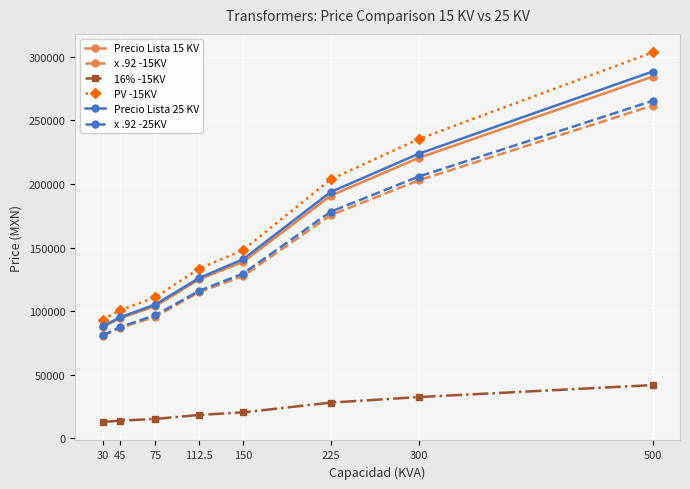

What is the difference between the second highest and second lowest values in the Precio Lista 25 KV series?

128520.0